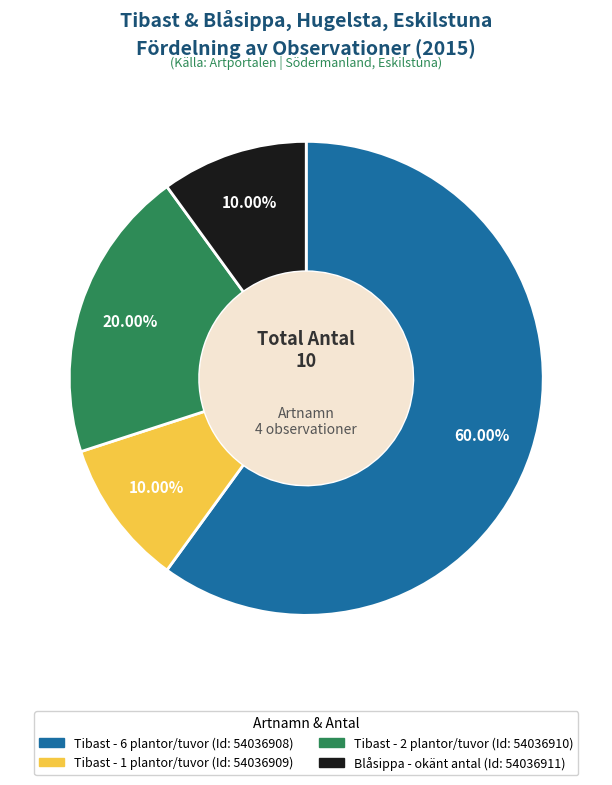

Is there any slice that represents more than half of the pie?

Yes